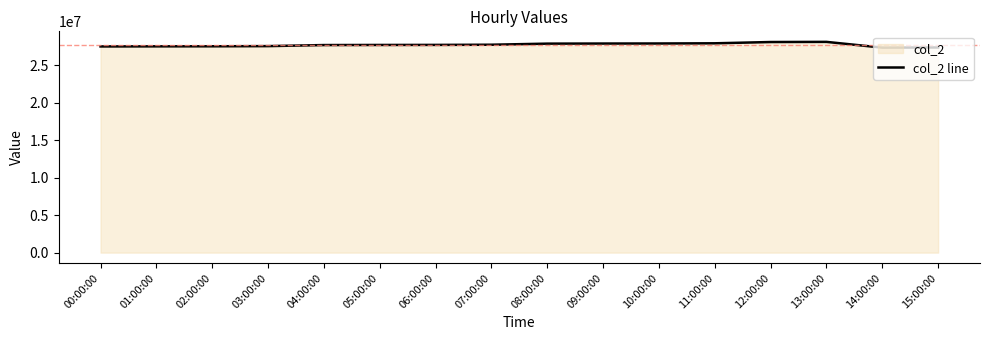

Reading left to right, transcribe all the data shown in this chart.

00:00:00=27529406	01:00:00=27542460	02:00:00=27549644	03:00:00=27573153	04:00:00=27713567	05:00:00=27726519	06:00:00=27734024	07:00:00=27757850	08:00:00=27903636	09:00:00=27915956	10:00:00=27923934	11:00:00=27948173	12:00:00=28118690	13:00:00=28139214	14:00:00=27370811	15:00:00=27393814